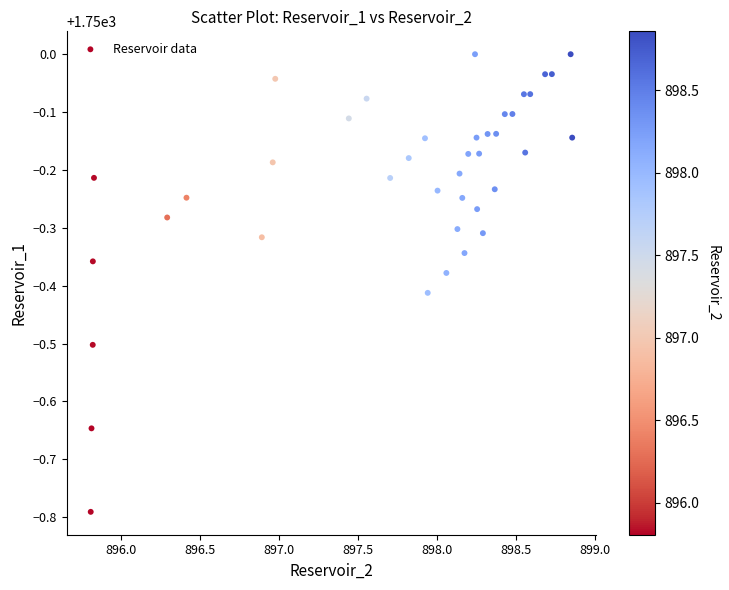

What is the range of Y values (max minus min)?

0.8